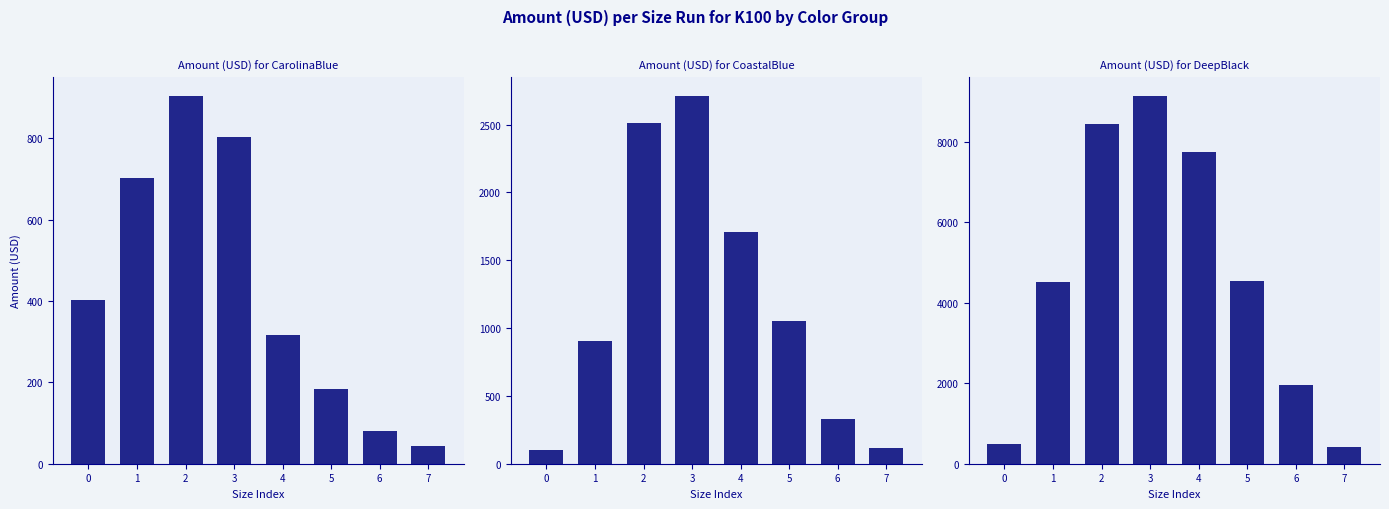

Is it true that CoastalBlue equals 490.0 at 1?

False